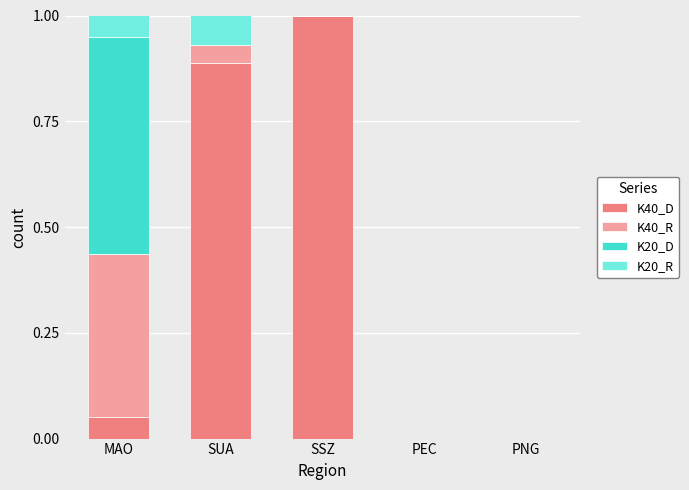

Is it true that K40_D equals 0.7 at PNG?

False